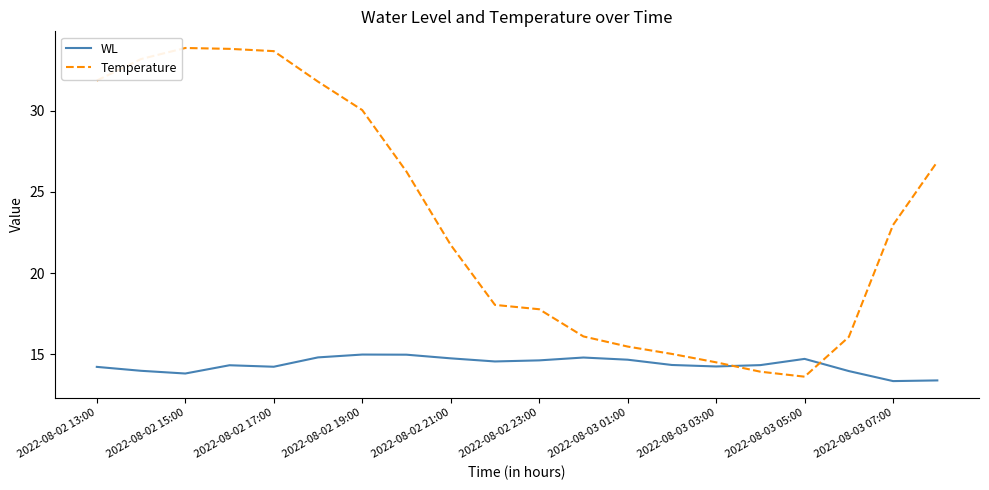

Which series has the largest total across all categories?

Temperature